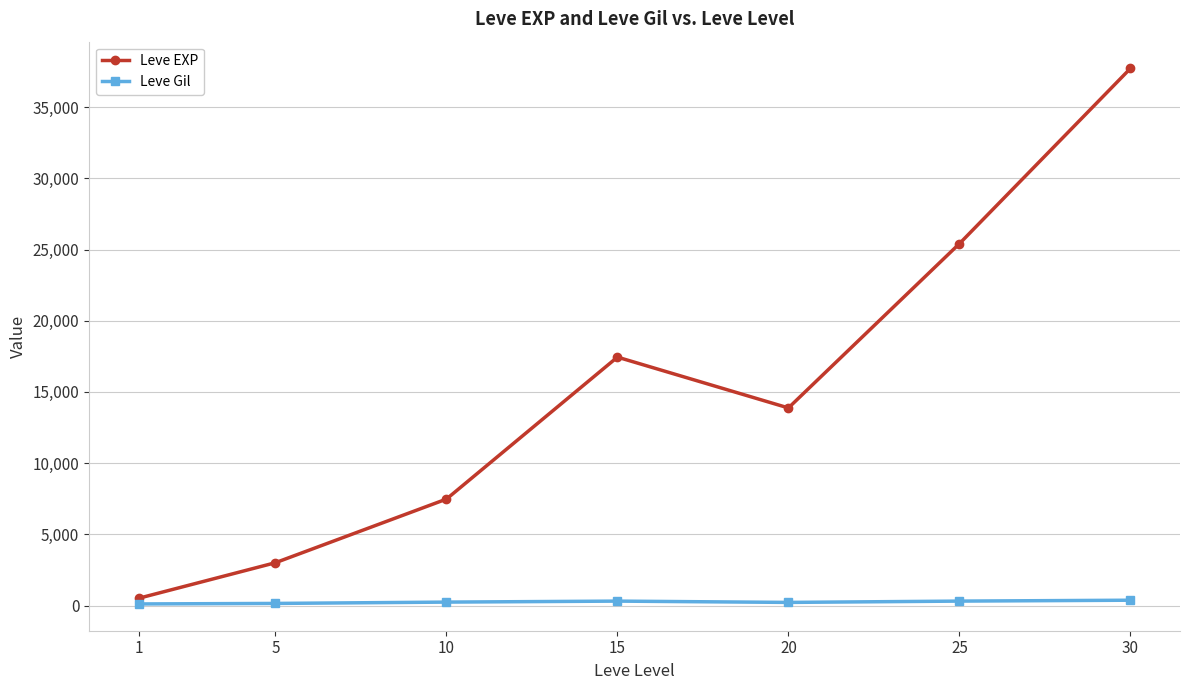

True or false: Leve EXP has more than 1 interior local peaks.

False